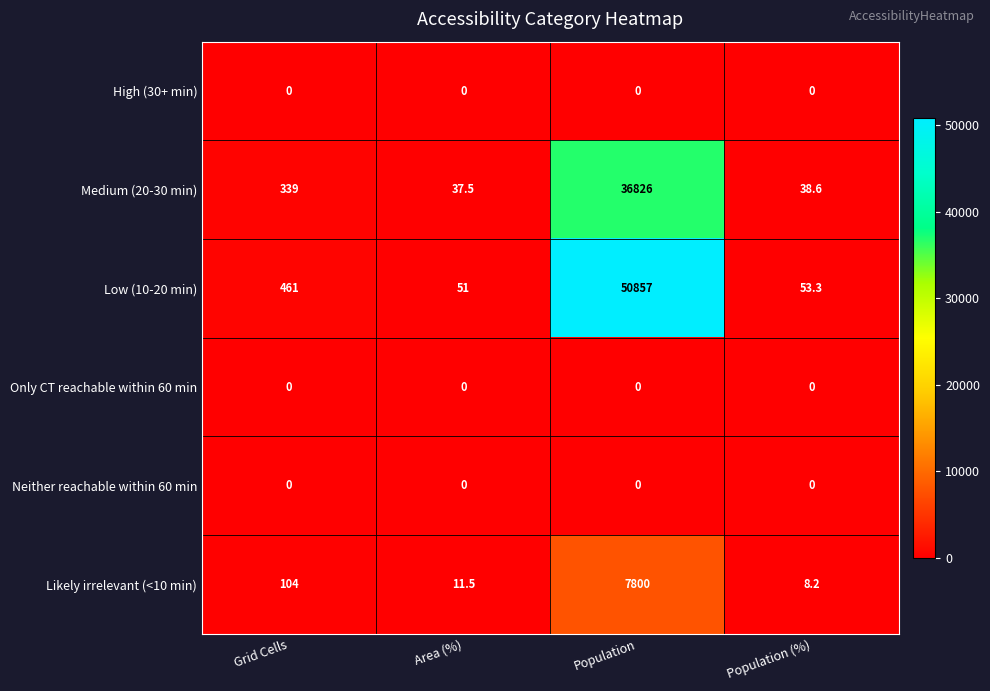

List the labels in order of Medium (20-30 min) value, largest first.

Population, Grid Cells, Population (%), Area (%)